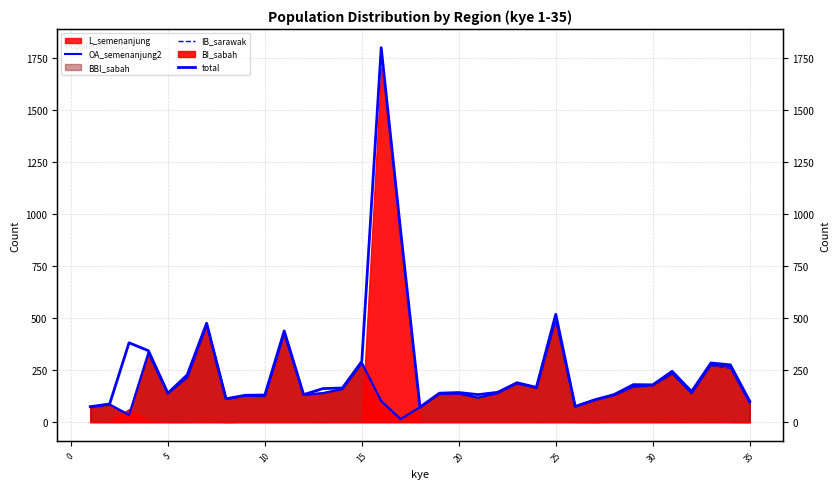

How many lines are shown in the chart?

3